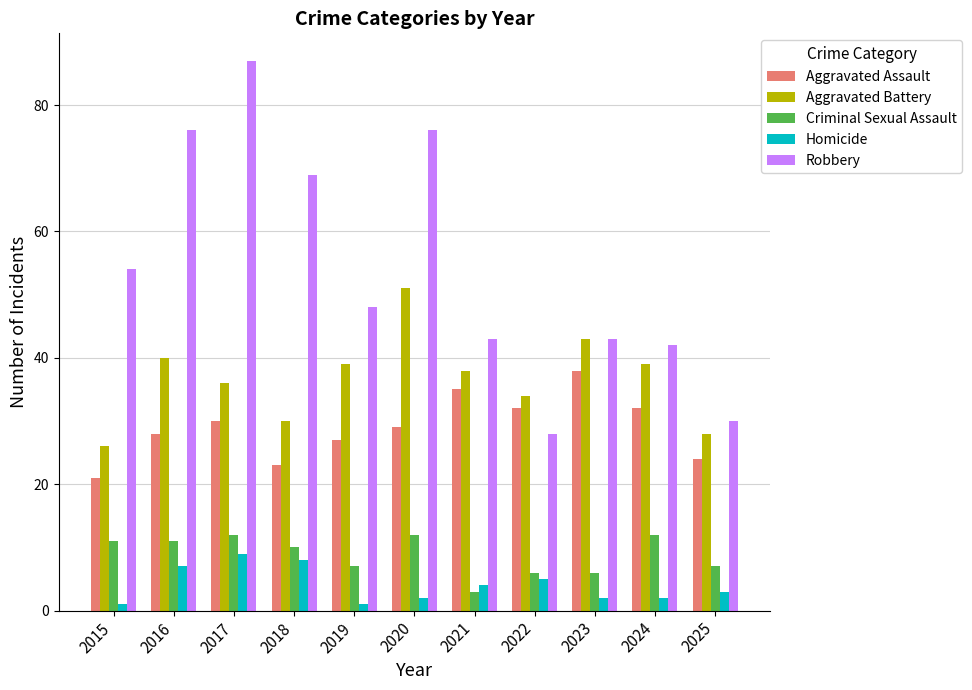

Does the chart contain stacked bars?

No